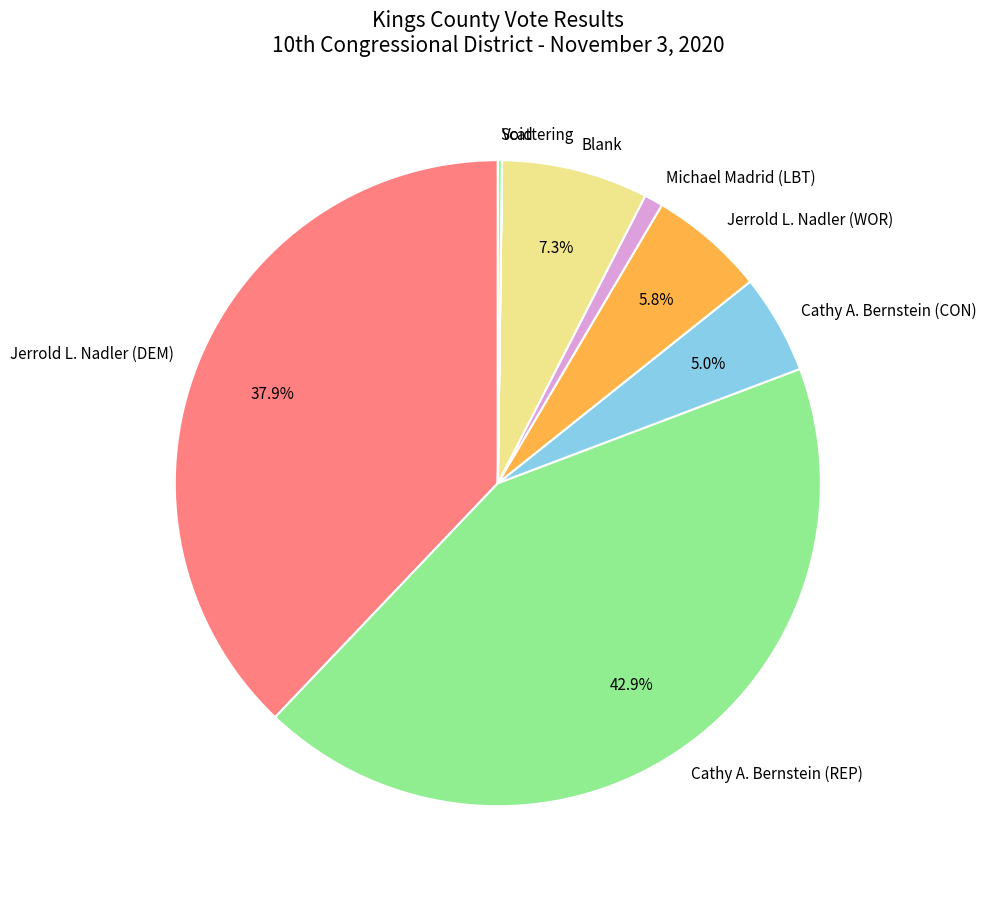

What is the ratio of the value at Michael Madrid (LBT) to the value at Jerrold L. Nadler (WOR)?

0.2